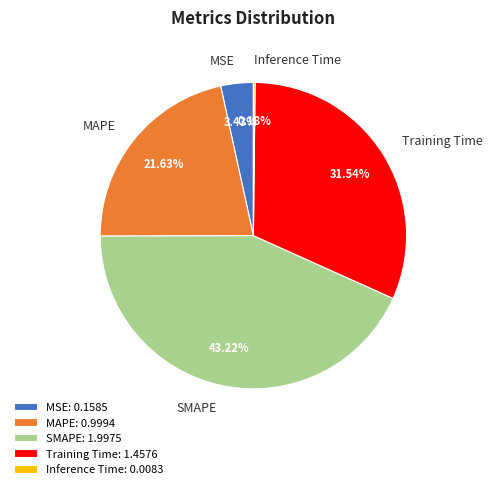

To the nearest percent, what is the difference between the largest and smallest slice percentages?

43%